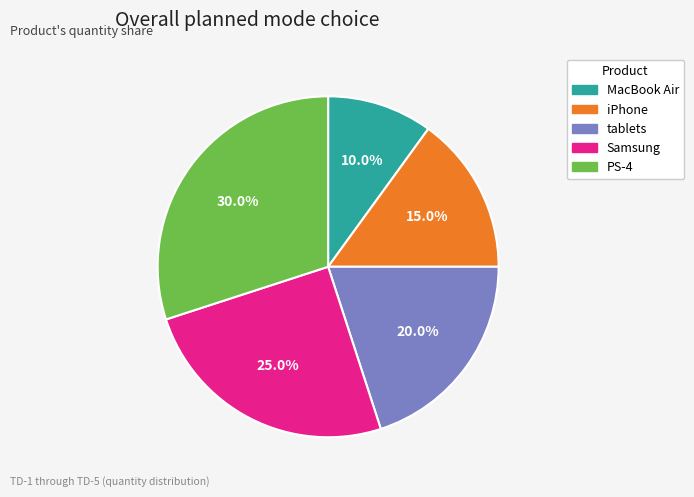

Which slice is the largest?

PS-4